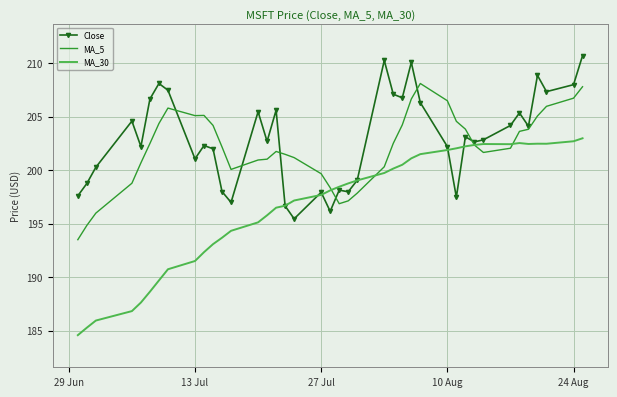

Rank the series by their maximum value, from highest to lowest.

Close, MA_5, MA_30